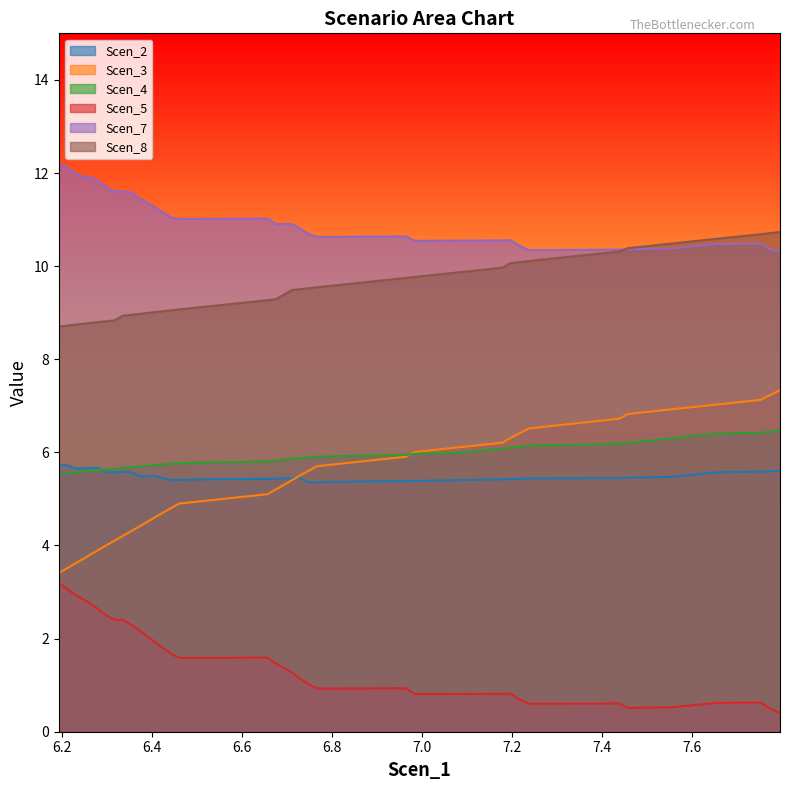

What is the difference between the second highest and second lowest values in the Scen_7 series?

1.8